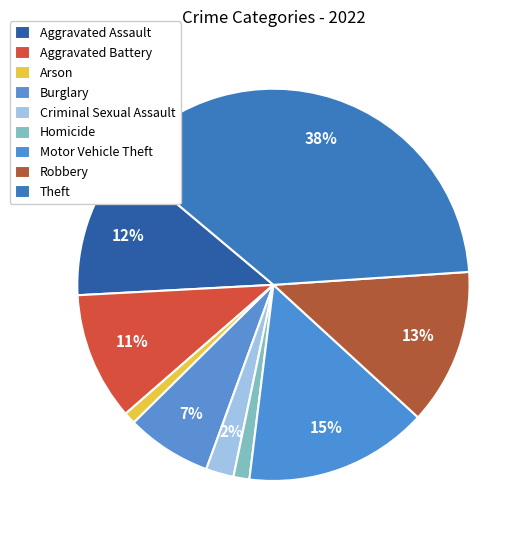

Count the number of slices in the pie.

9